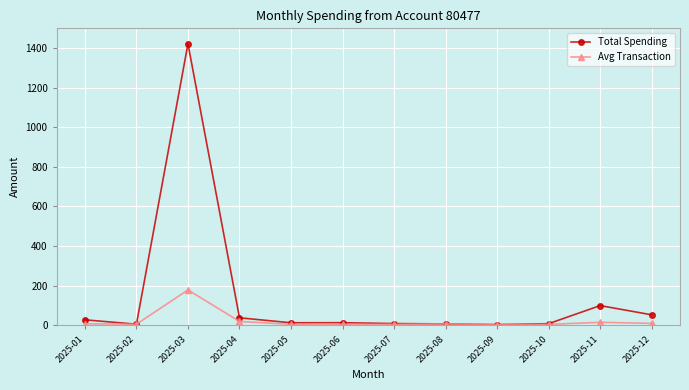

At which category does Avg Transaction reach its first local peak?

2025-03